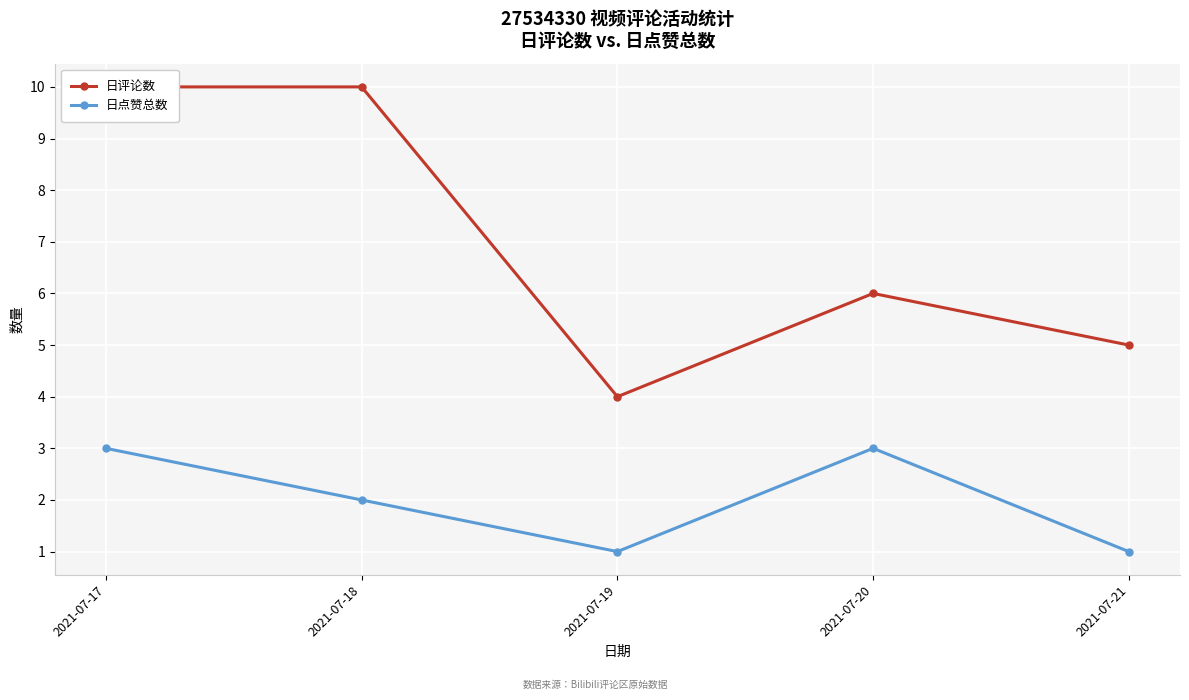

Which has a higher value, 2021-07-19 or 2021-07-21?

2021-07-21